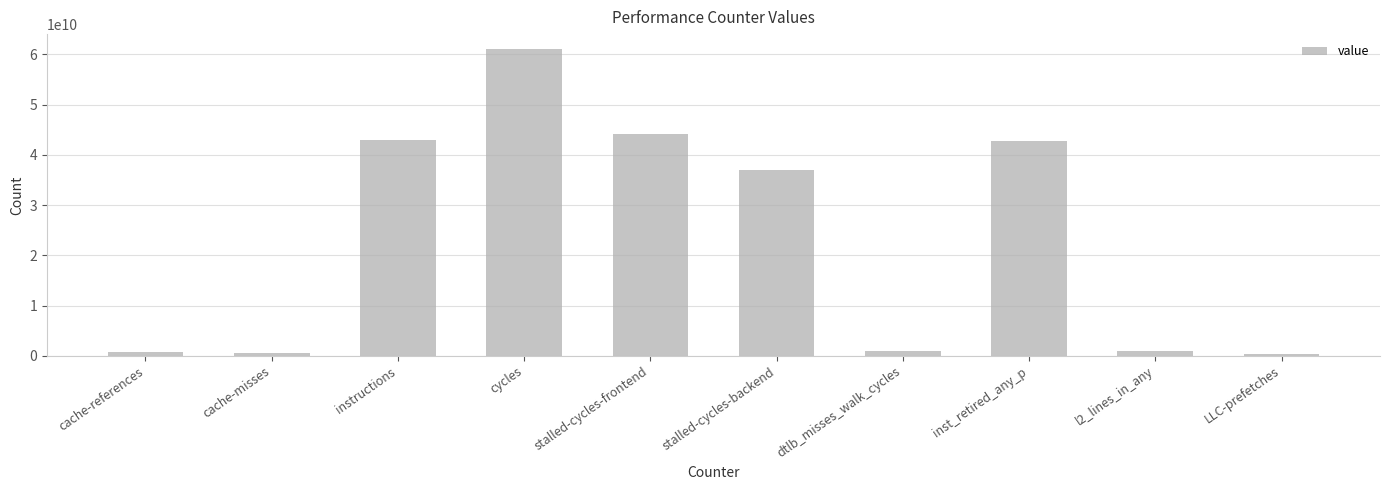

What is the difference between the values at cache-references and cycles?

60303781755